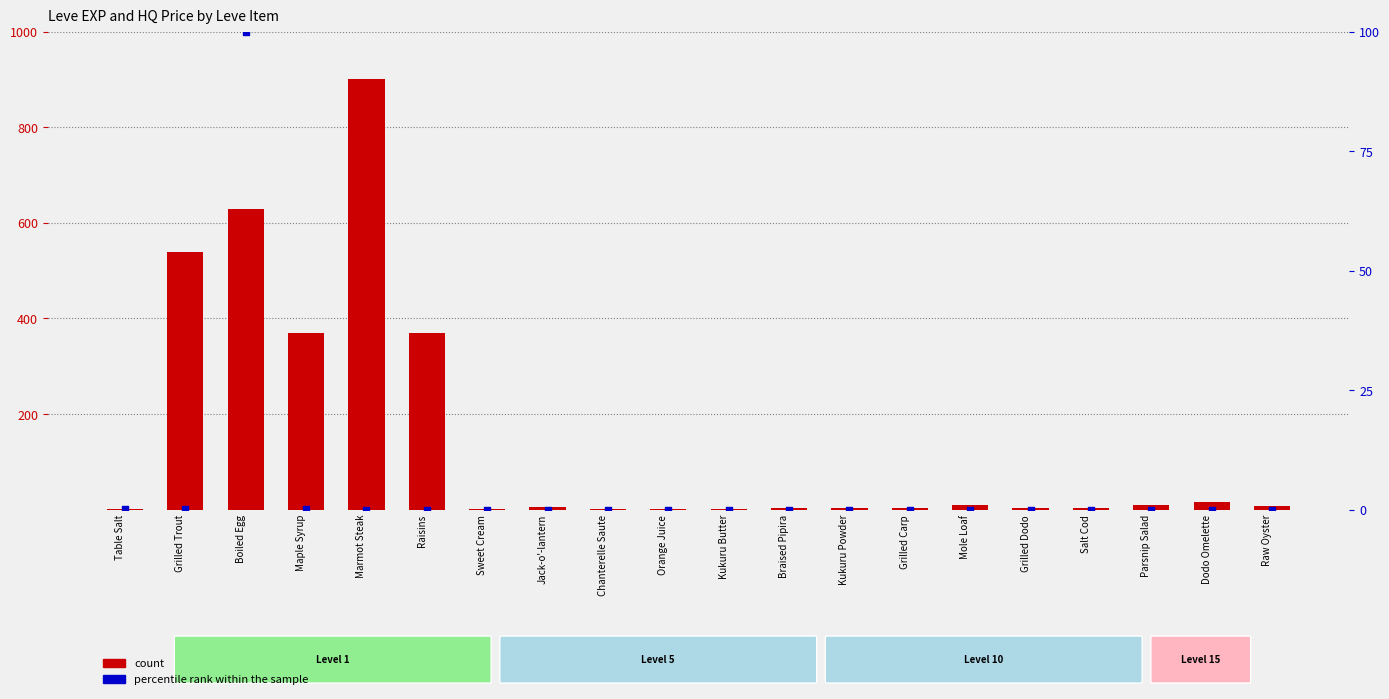

Which series has the largest Y range (max minus min)?

count